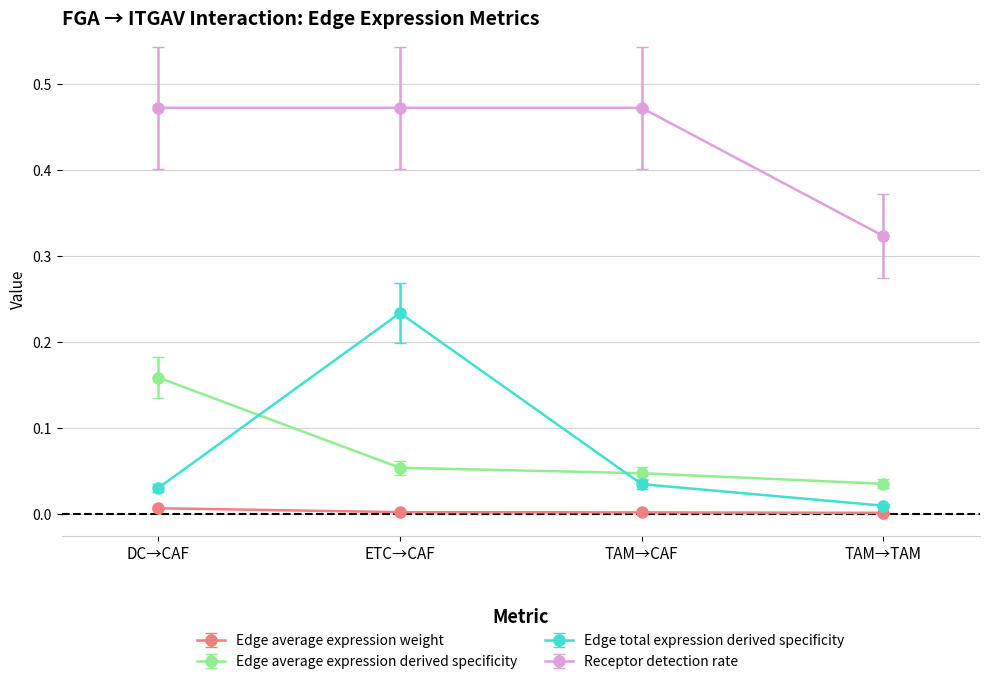

Count the number of data series in this chart.

4